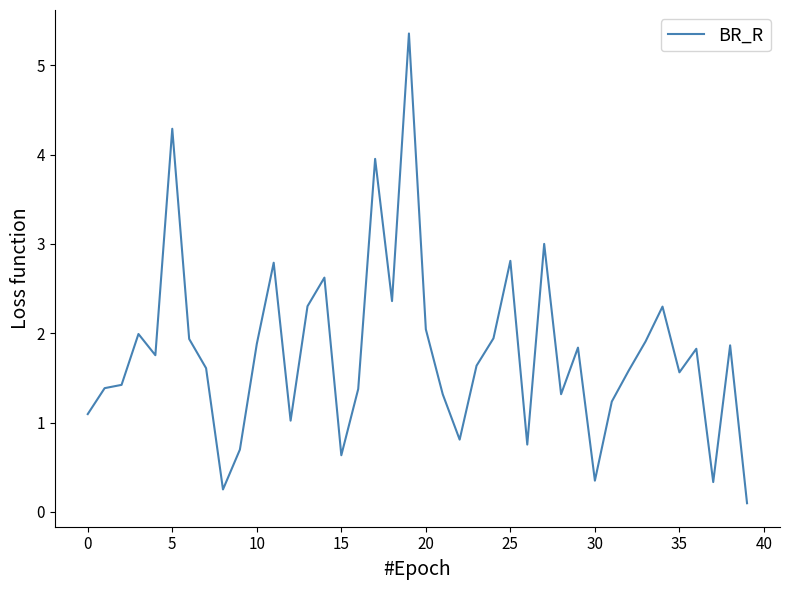

What is the maximum value shown in the chart?

5.4